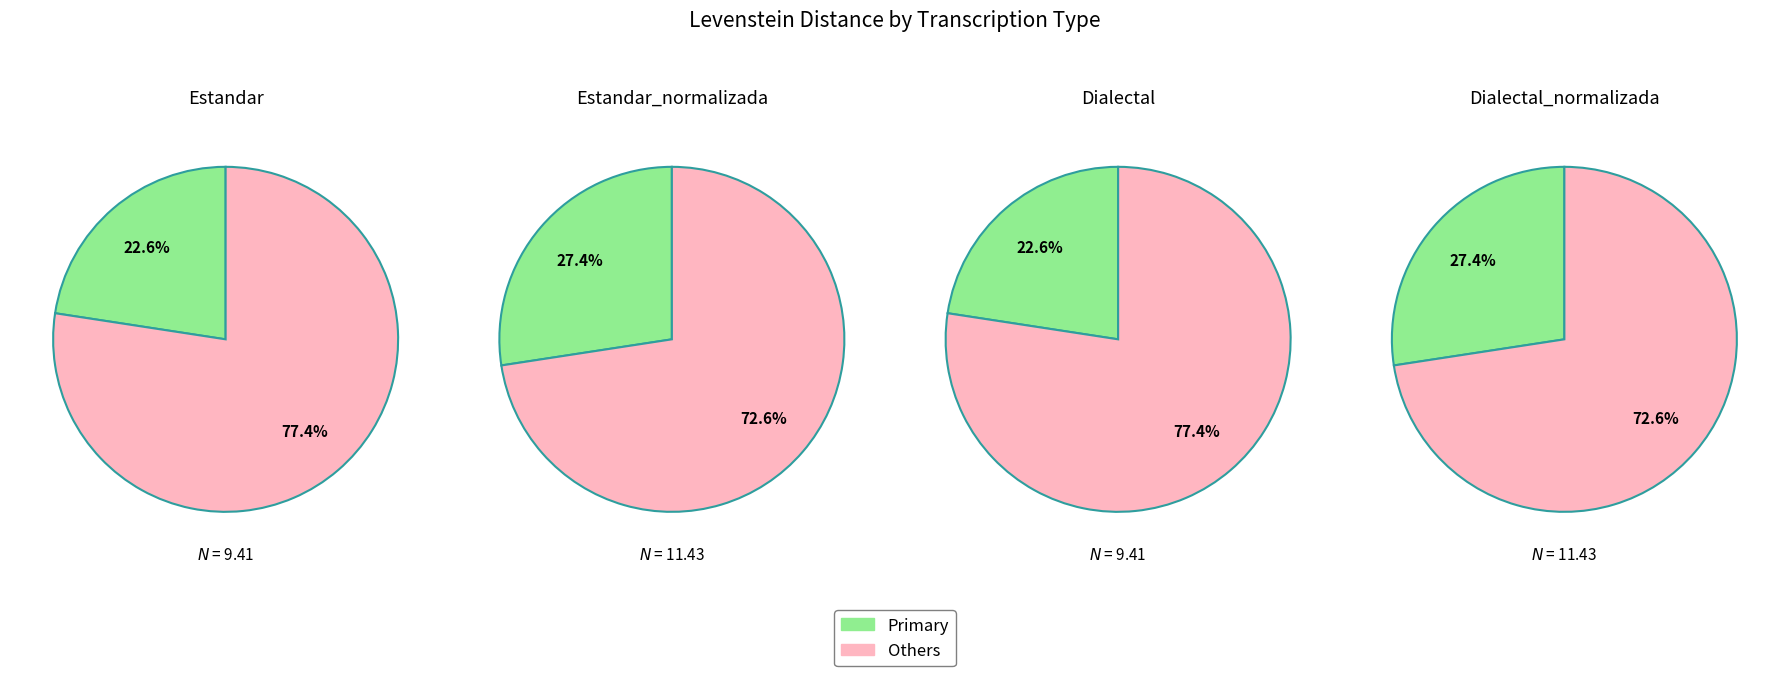

To the nearest percent, what portion does Estandar_normalizada represent?

27%